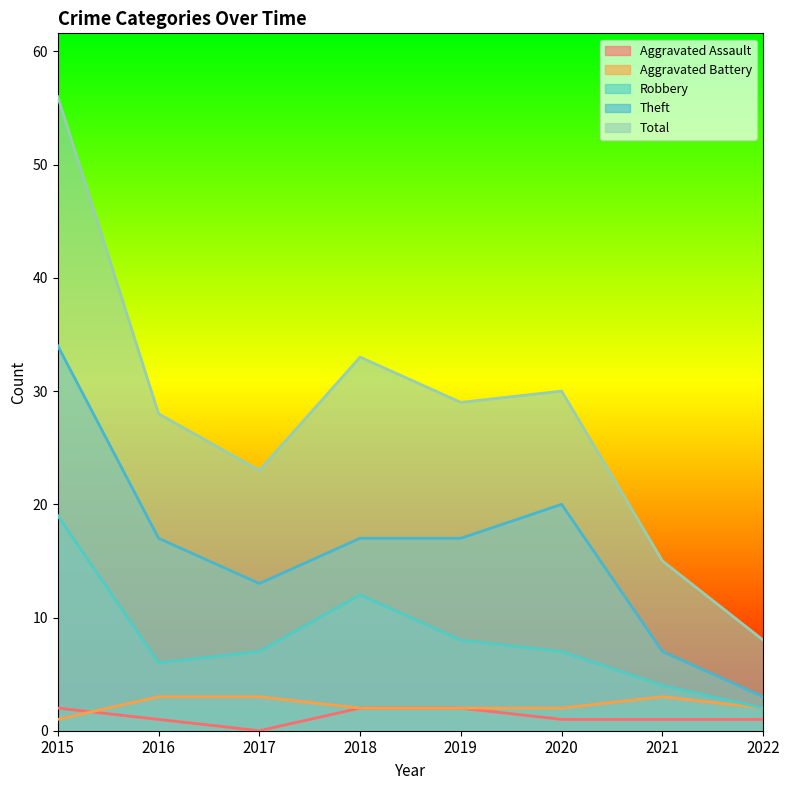

At which category does Theft reach its first local valley?

2017